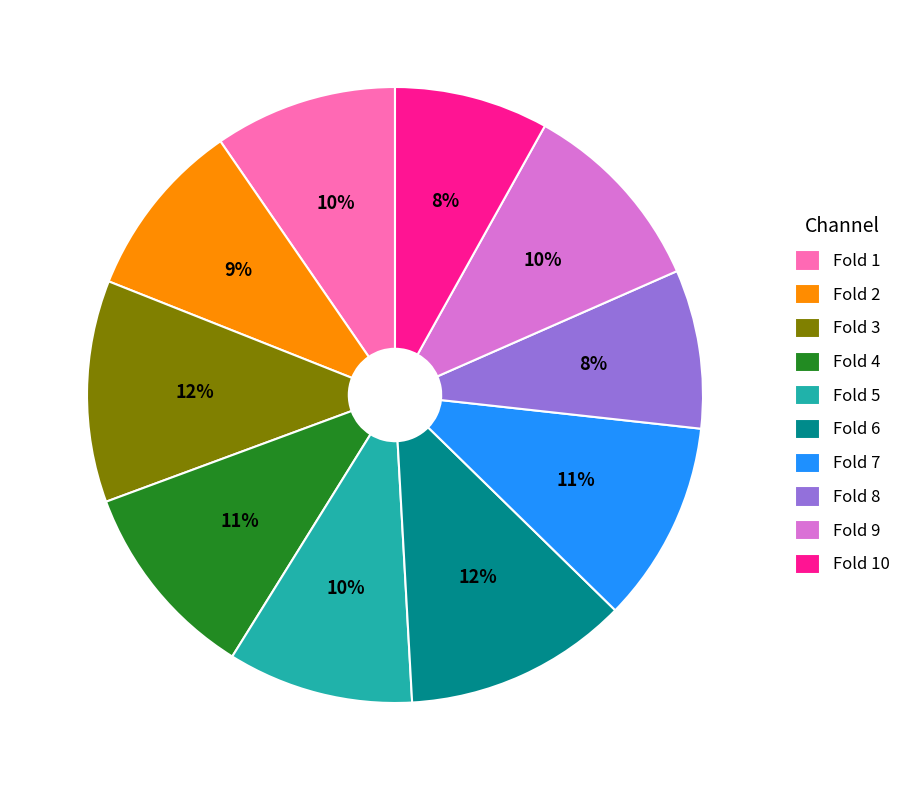

To the nearest percent, what is the difference between the Fold 7 and Fold 5 slice percentages?

1%